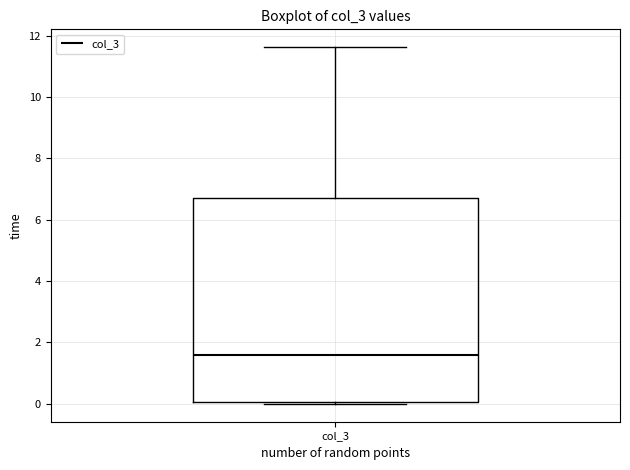

Where does the upper whisker of the box for col_3 end on the y-axis? The values are not printed on the chart, so give them approximately, as read against the axis.

11.6